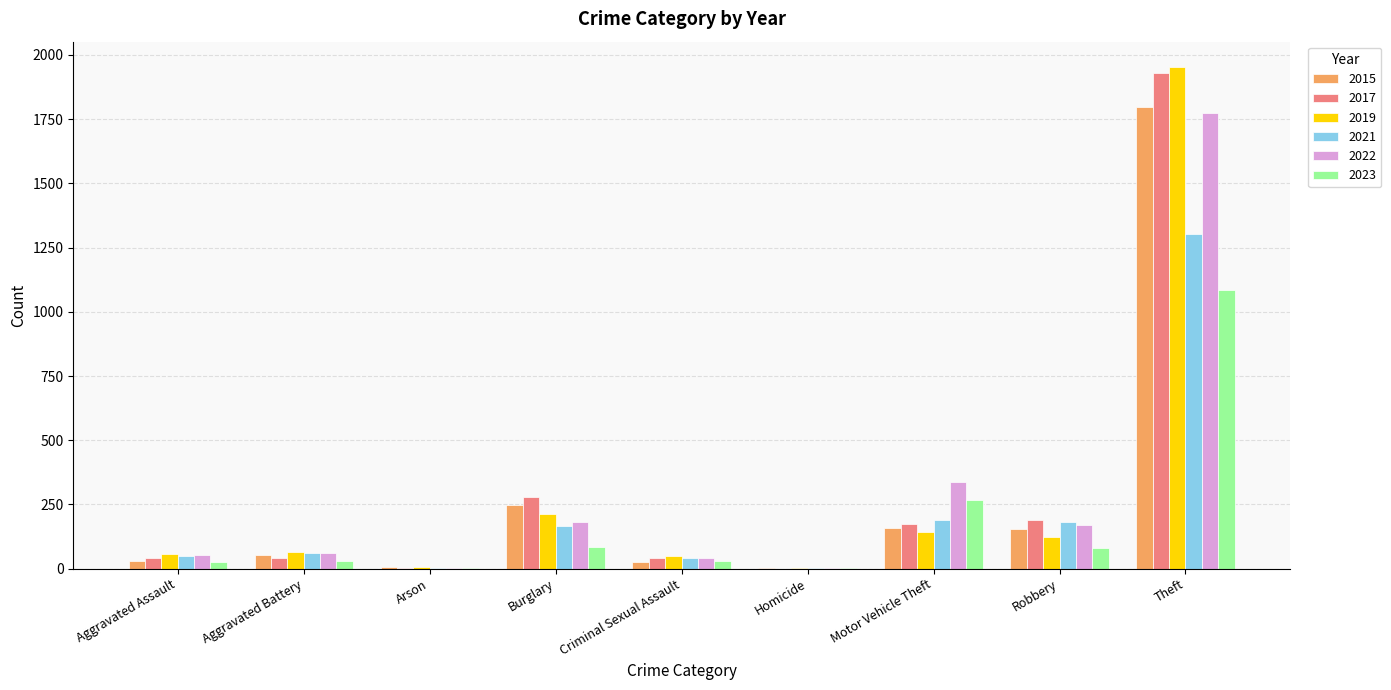

At which category does the chart reach its peak across all series?

Theft